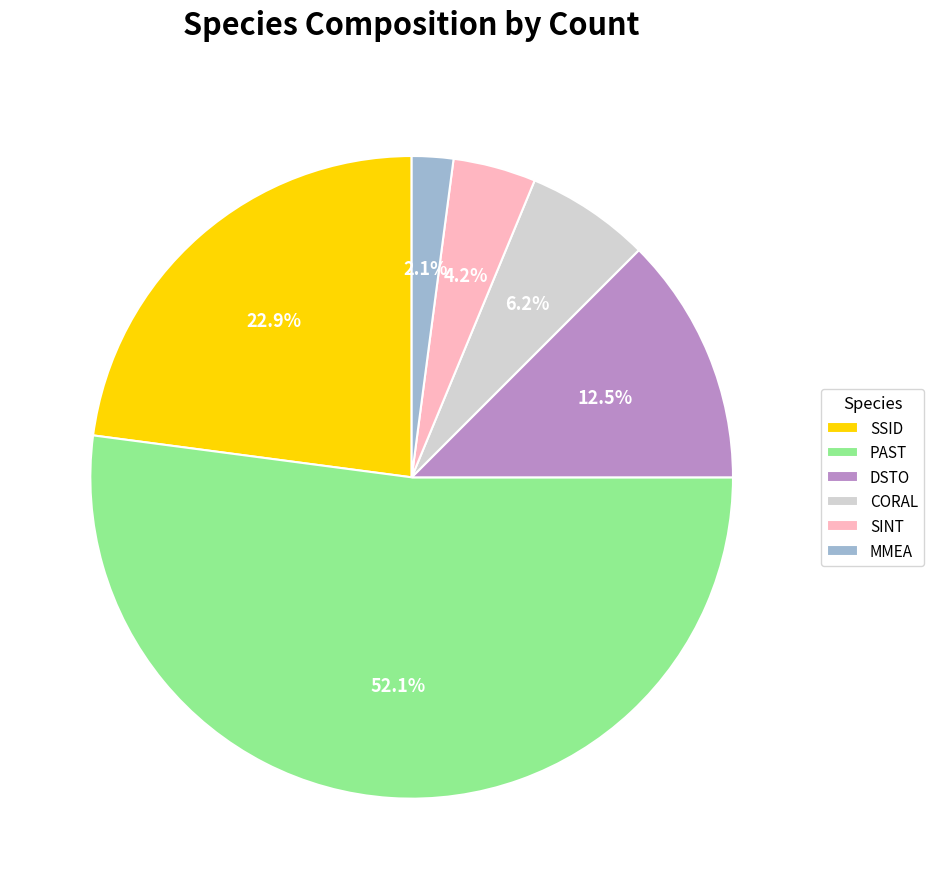

True or false: SINT accounts for 4% of the total.

True